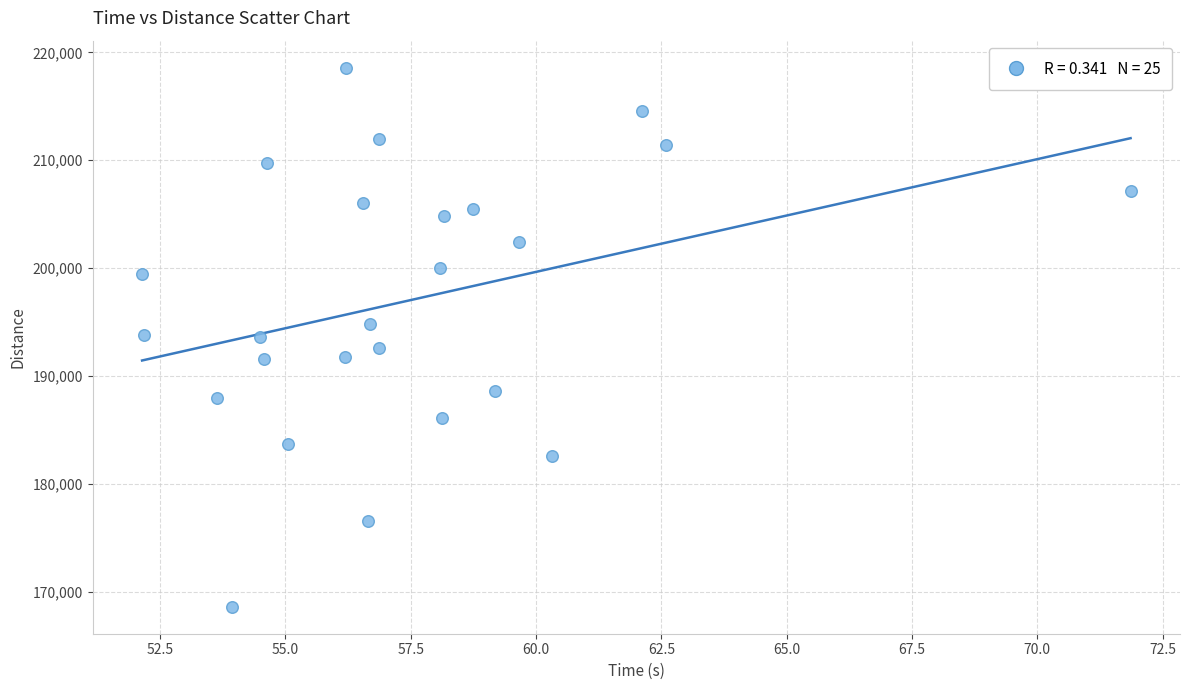

What is the range of Y values (max minus min)?

49949